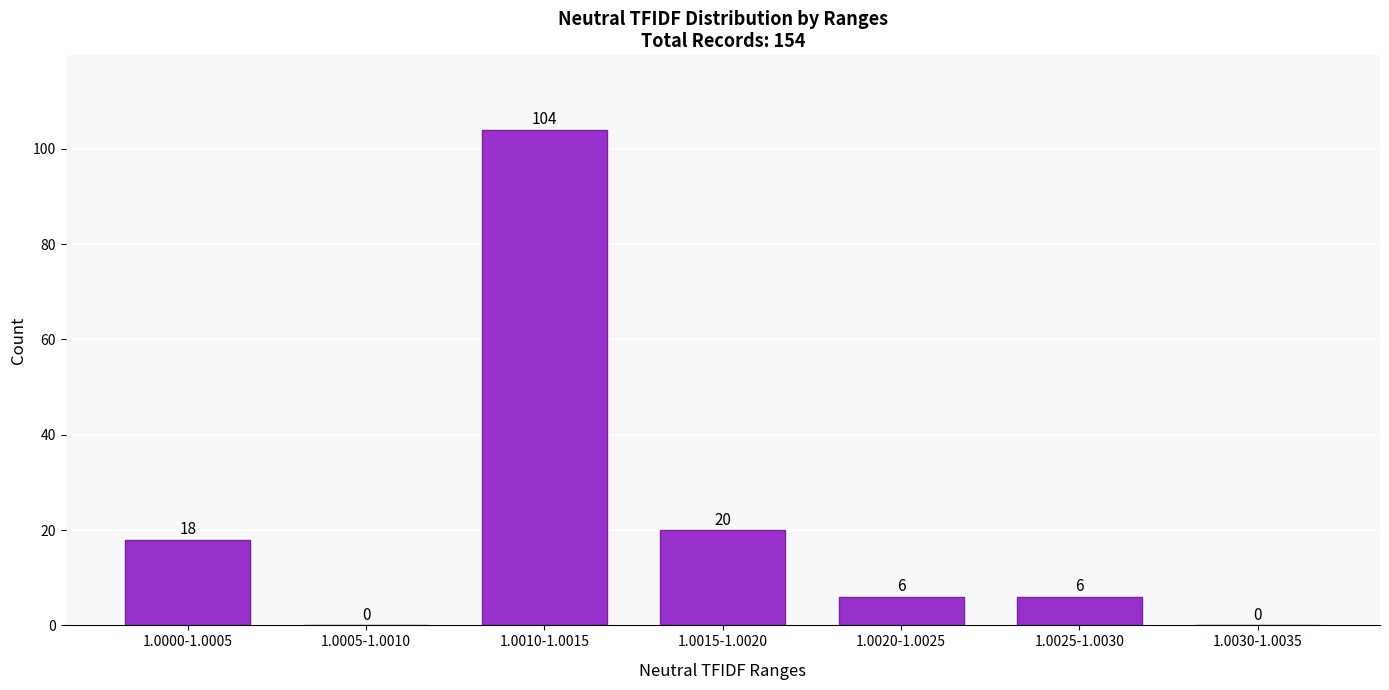

What is the maximum value shown in the chart?

104